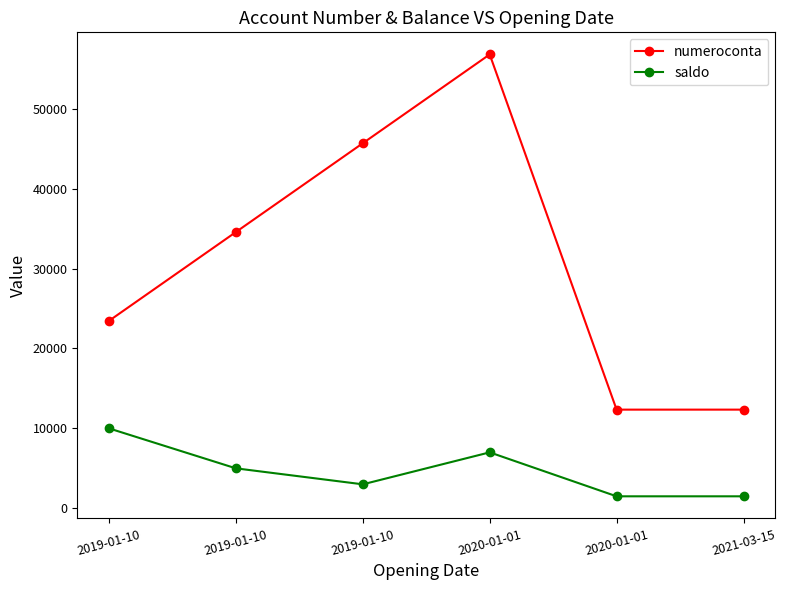

What is the minimum value shown in the chart?

1500